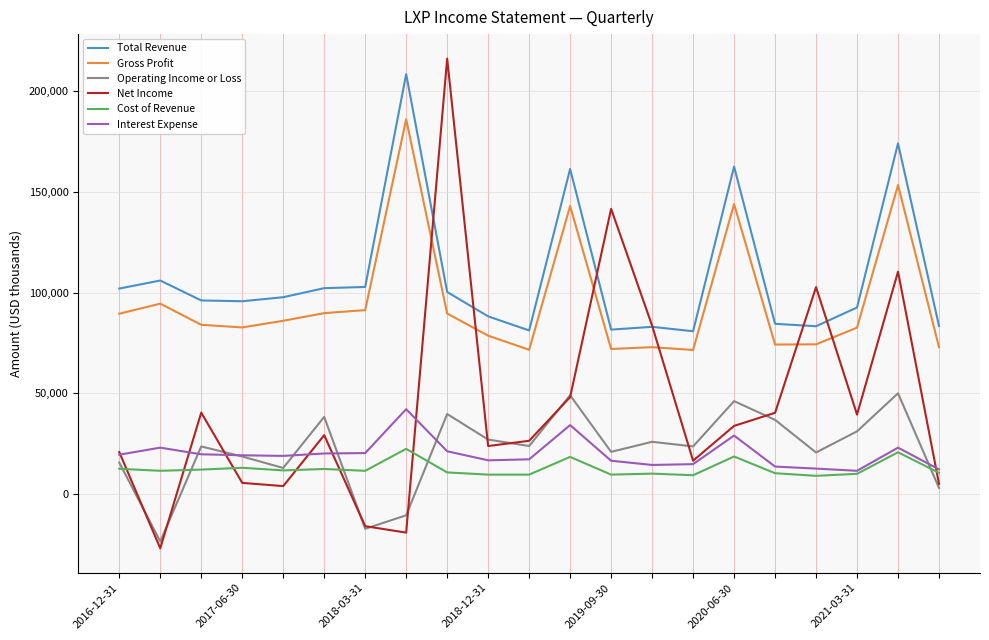

True or false: Gross Profit and Interest Expense cross at least once.

False